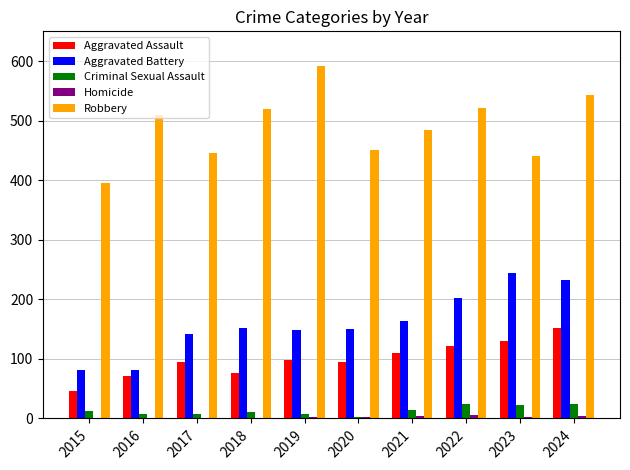

What is the maximum value for Criminal Sexual Assault?

24